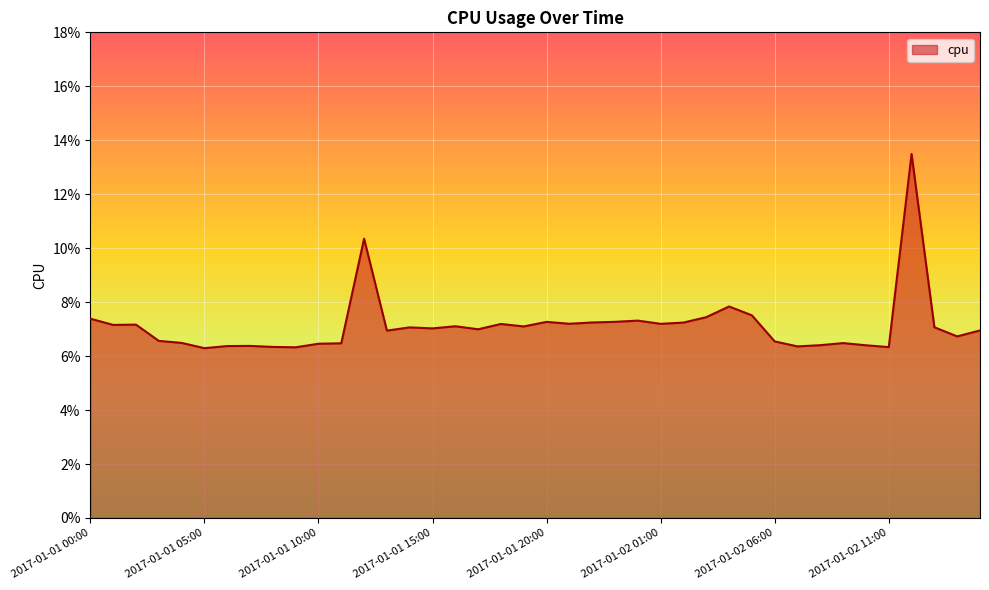

How many values are between 0 and 1?

40